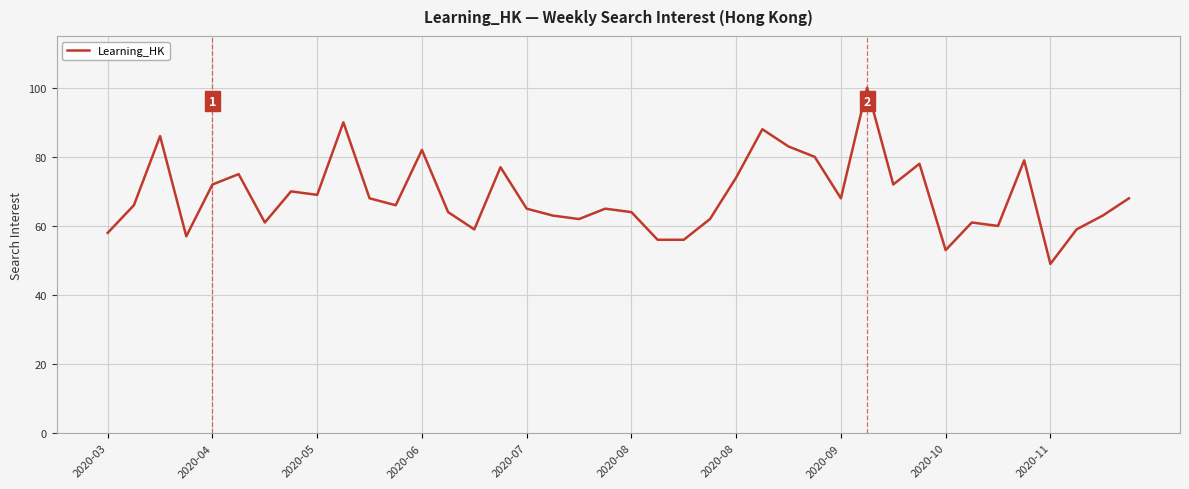

What is the maximum value shown in the chart?

100